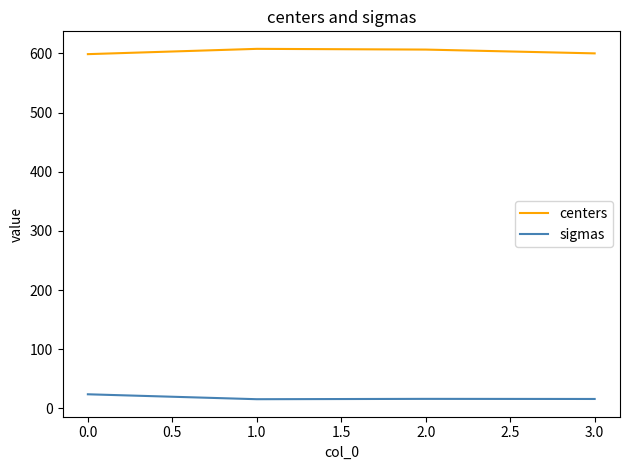

True or false: centers and sigmas intersect in this chart.

False